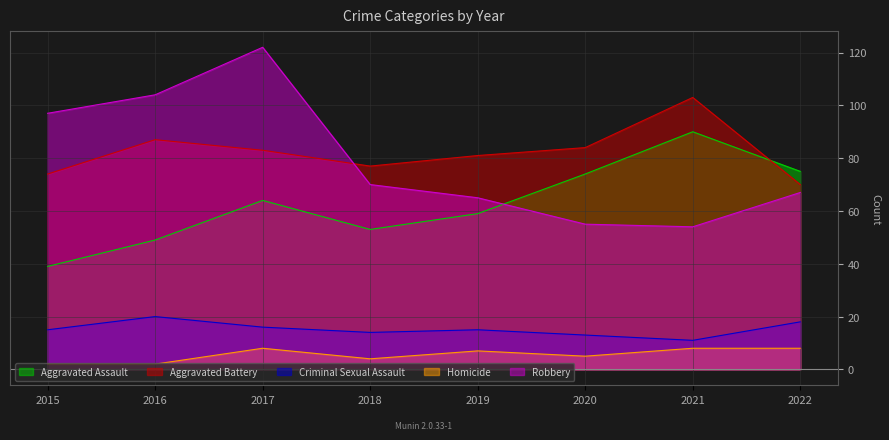

What is the average value of the Aggravated Assault series?

63